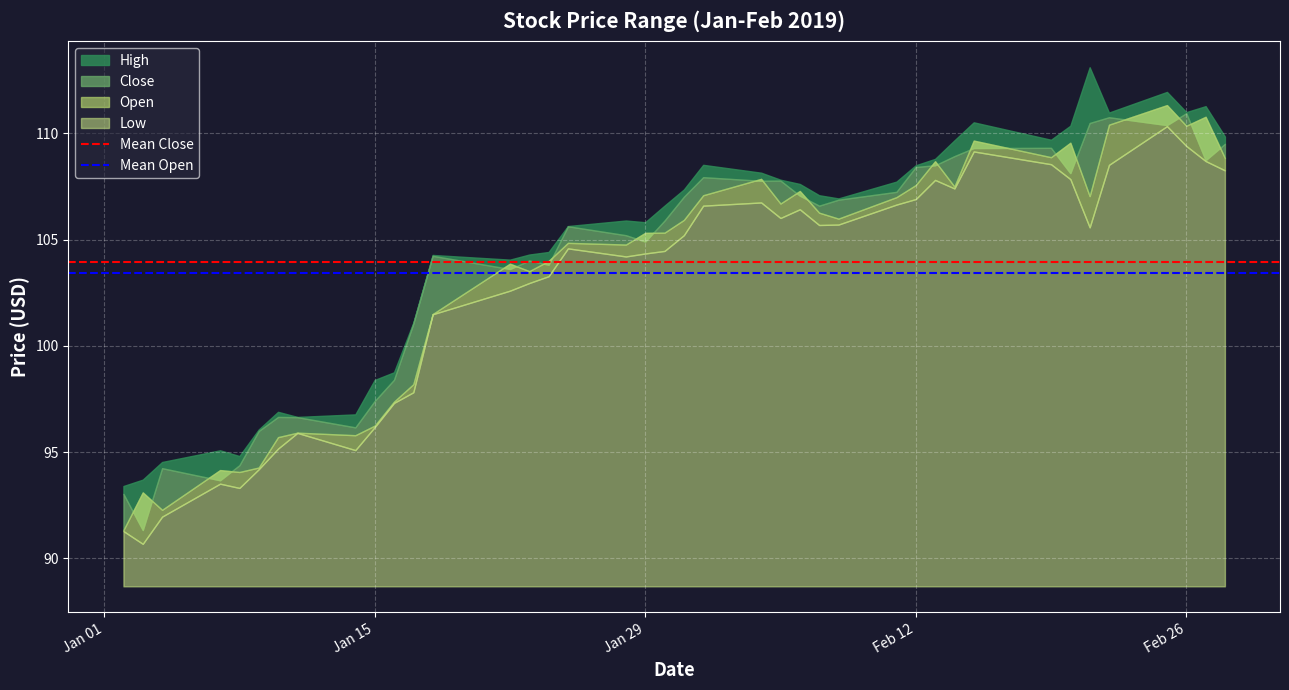

Where is Mean Close nearest to the value 103?

Jan 01